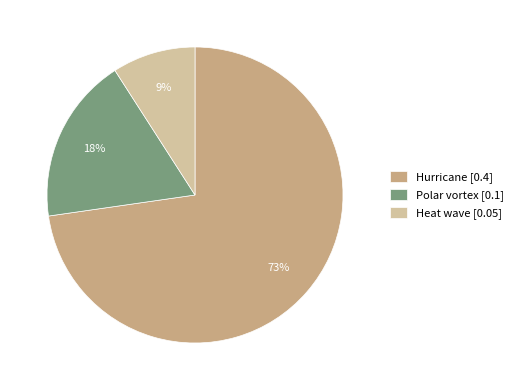

The Heat wave slice represents 9% of the pie. True or false?

True